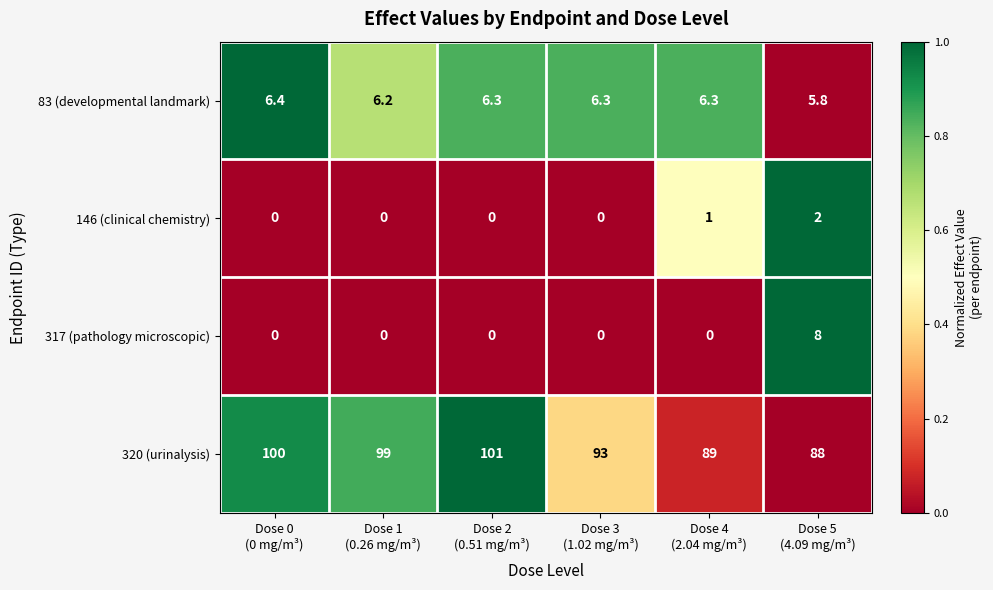

Rank the series by their maximum value, from lowest to highest.

146 (clinical chemistry), 83 (developmental landmark), 317 (pathology microscopic), 320 (urinalysis)